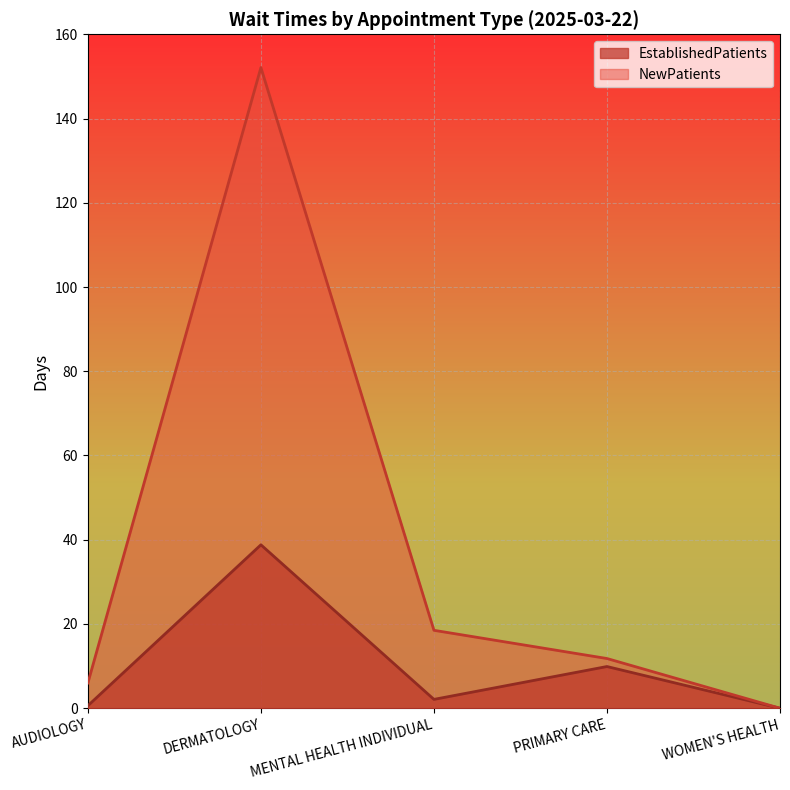

At which label does NewPatients reach its peak?

DERMATOLOGY